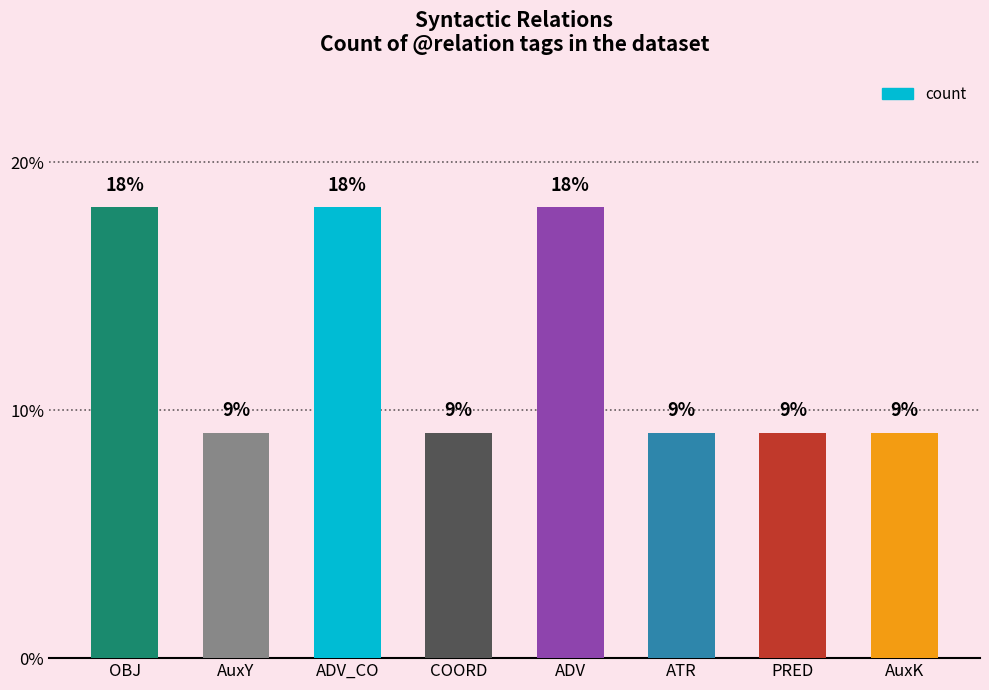

Are the bars horizontal?

No